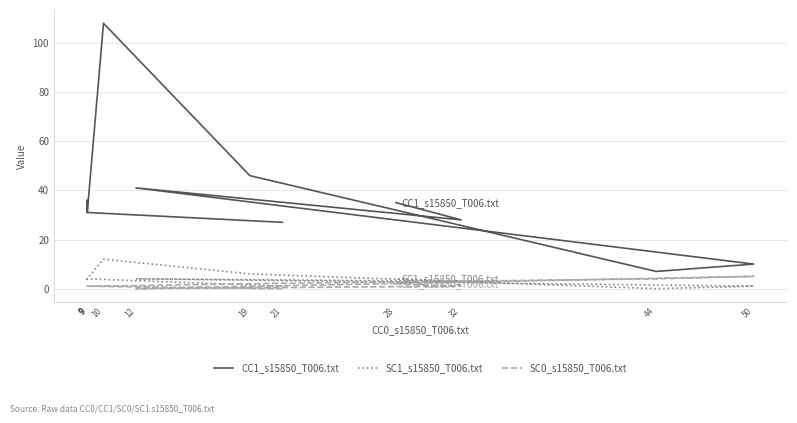

True or false: CC1_s15850_T006.txt and SC1_s15850_T006.txt intersect in this chart.

False